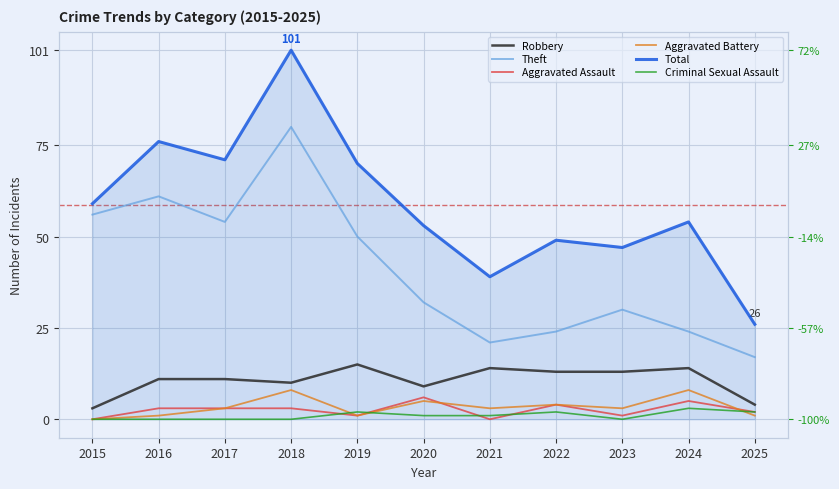

How many values in the Aggravated Assault series are below 3?

5